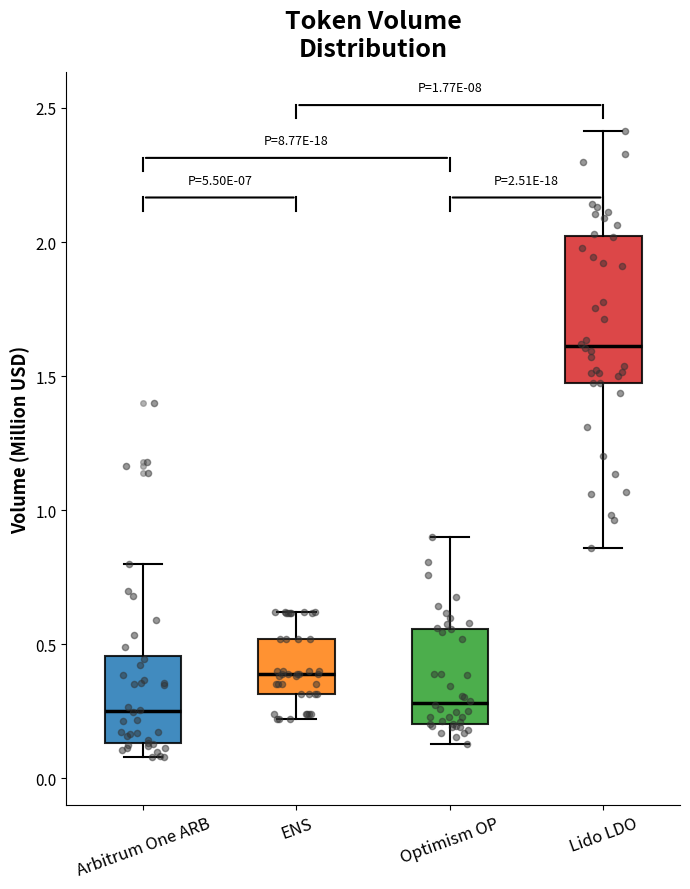

Which box is the tallest, from its lower edge to its upper edge?

Lido LDO